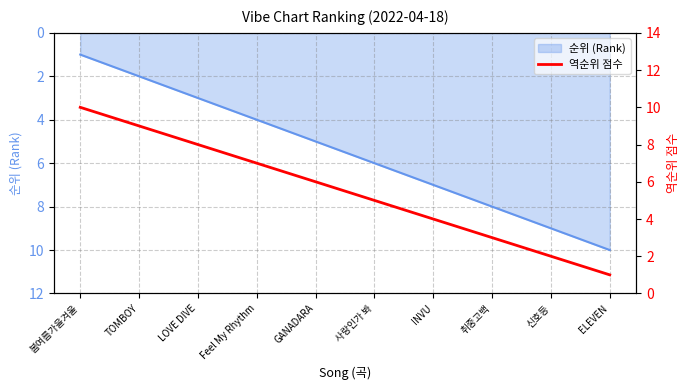

What is the difference between the maximum and minimum values?

9